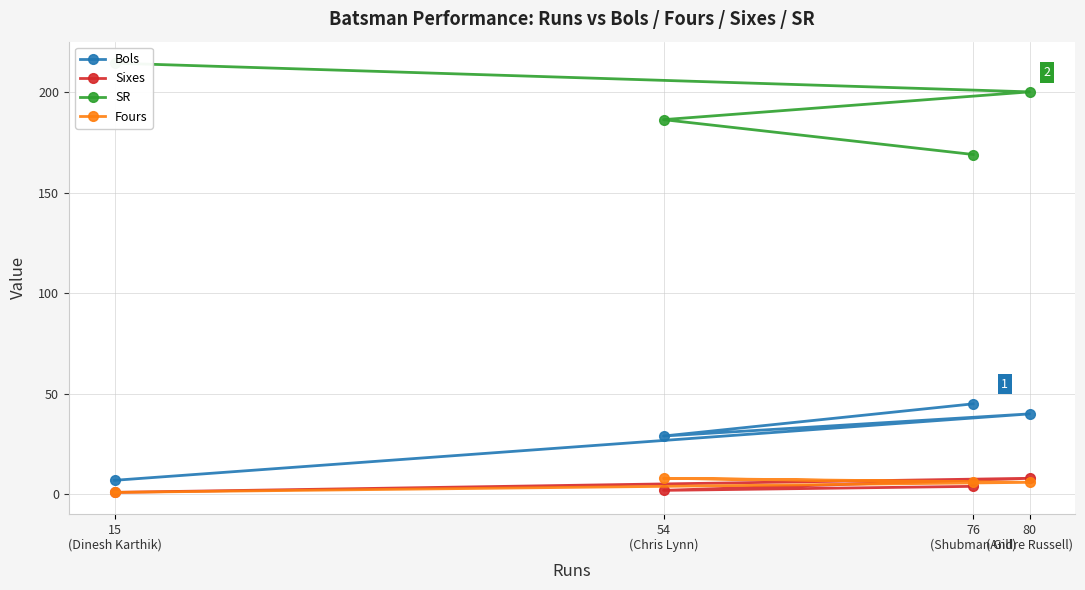

At which label does Sixes reach its peak?

80
(Andre Russell)